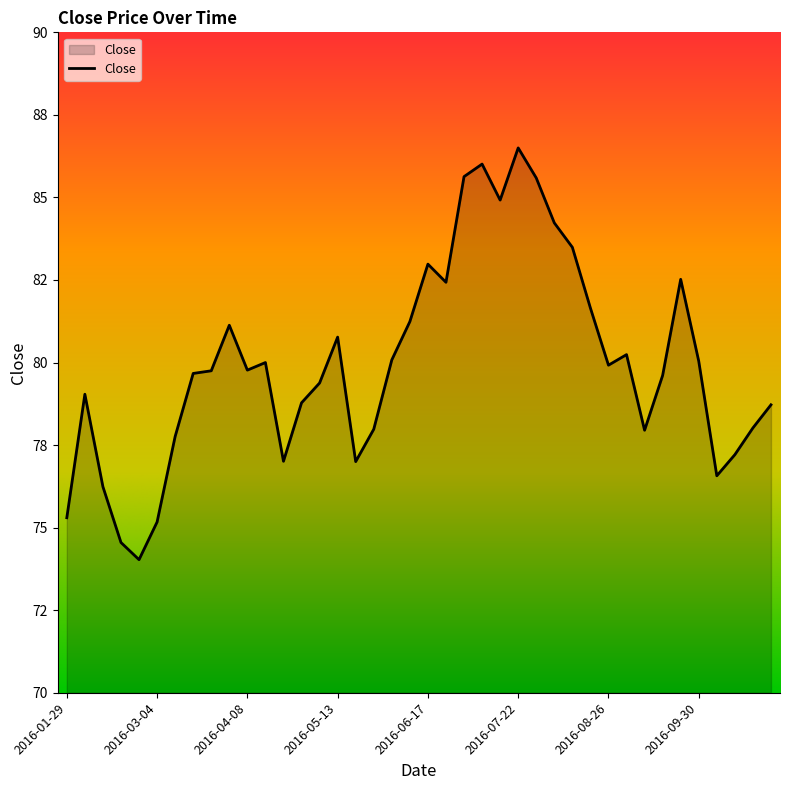

How many interior local peaks (higher than both neighbors) does the data have?

9